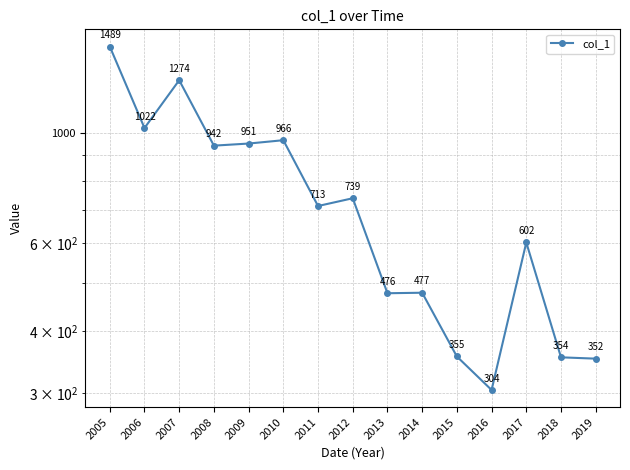

Rank the categories by value from lowest to highest.

2016, 2019, 2018, 2015, 2013, 2014, 2017, 2011, 2012, 2008, 2009, 2010, 2006, 2007, 2005